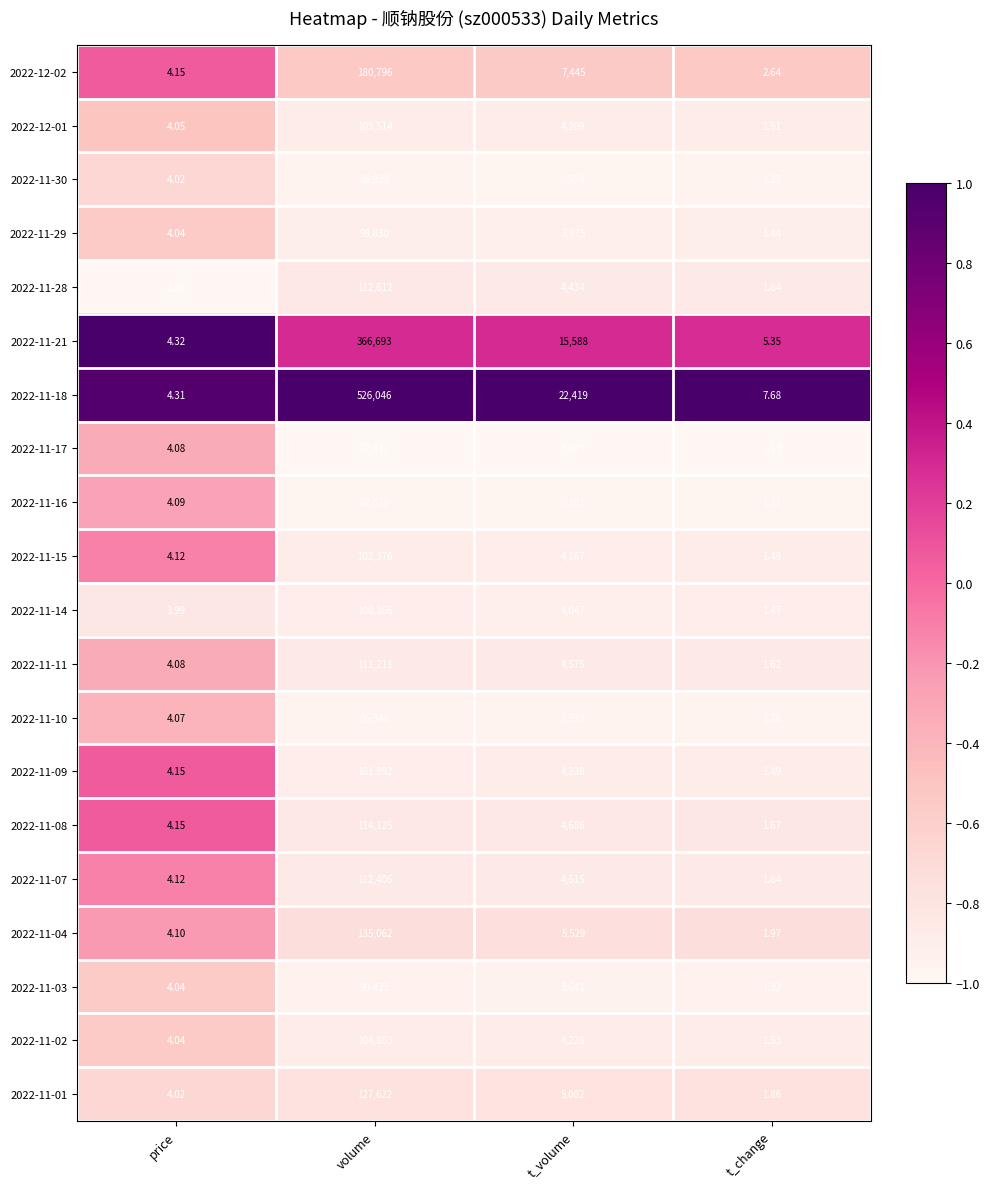

Which label corresponds to the largest value in the chart?

volume